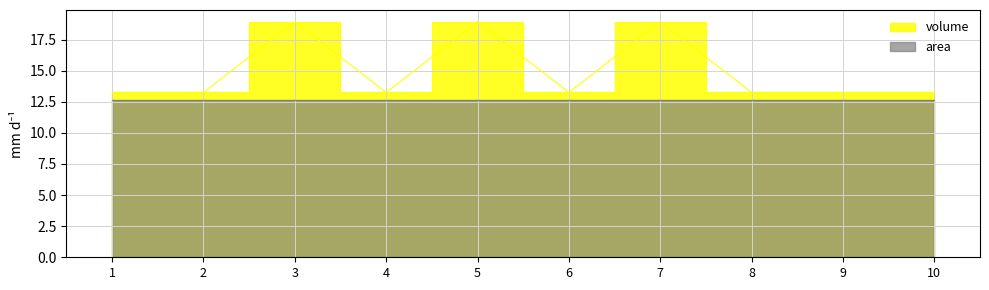

Approximately how many times larger is the value at 1 compared to 6?

1.0